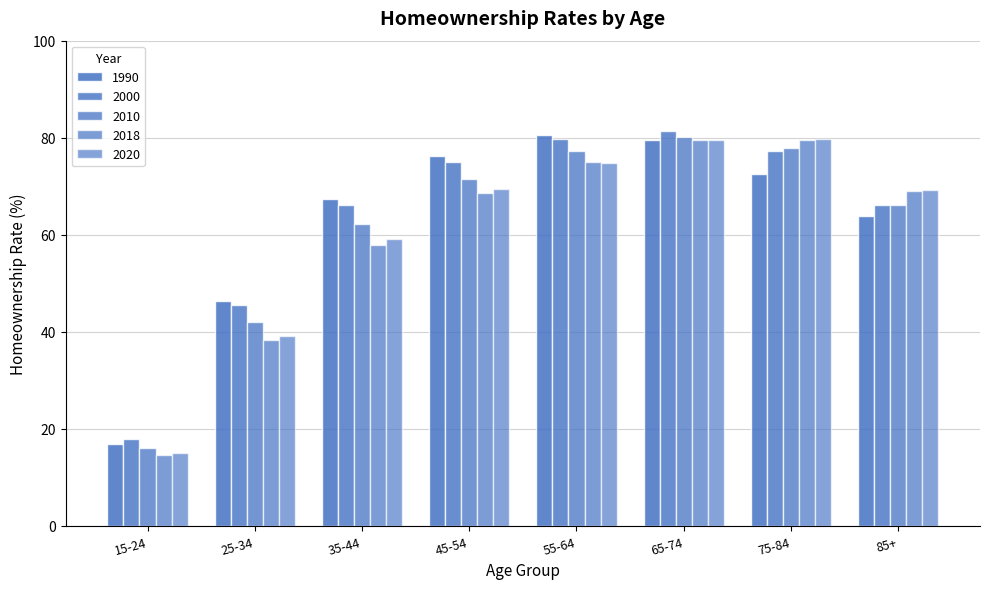

Rank the categories by 1990 value from lowest to highest.

15-24, 25-34, 85+, 35-44, 75-84, 45-54, 65-74, 55-64